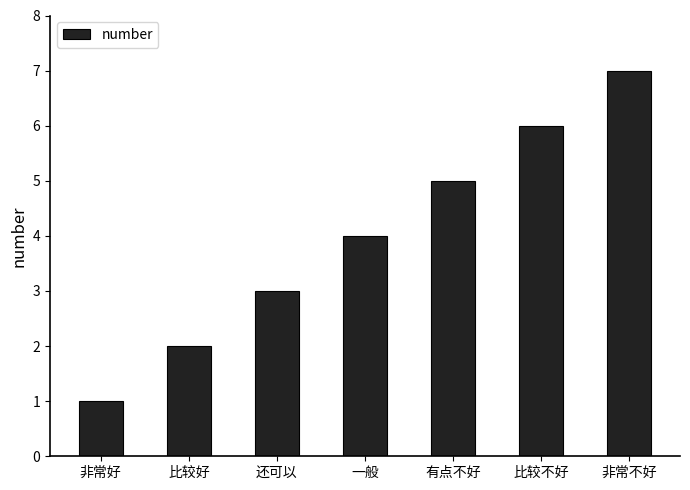

Reading left to right, extract all data points from this chart.

1	2	3	4	5	6	7